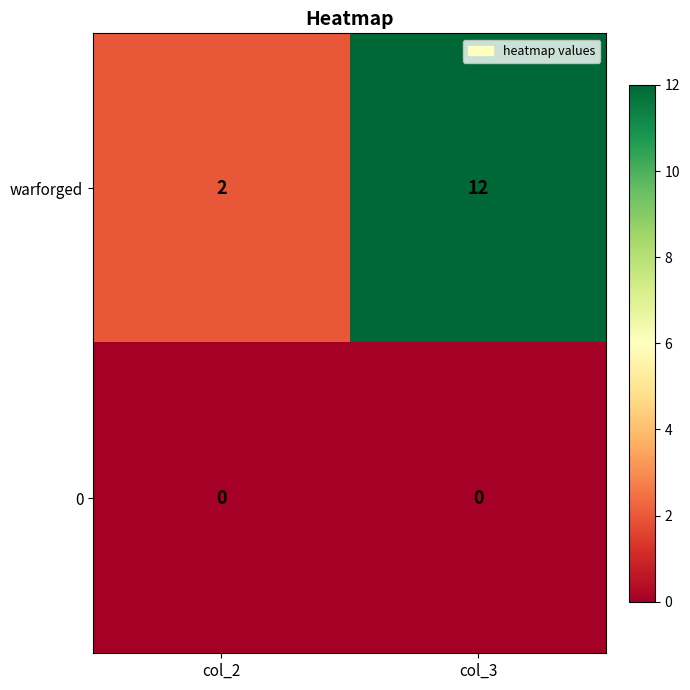

What is the spread (max minus min) of values at col_3?

12